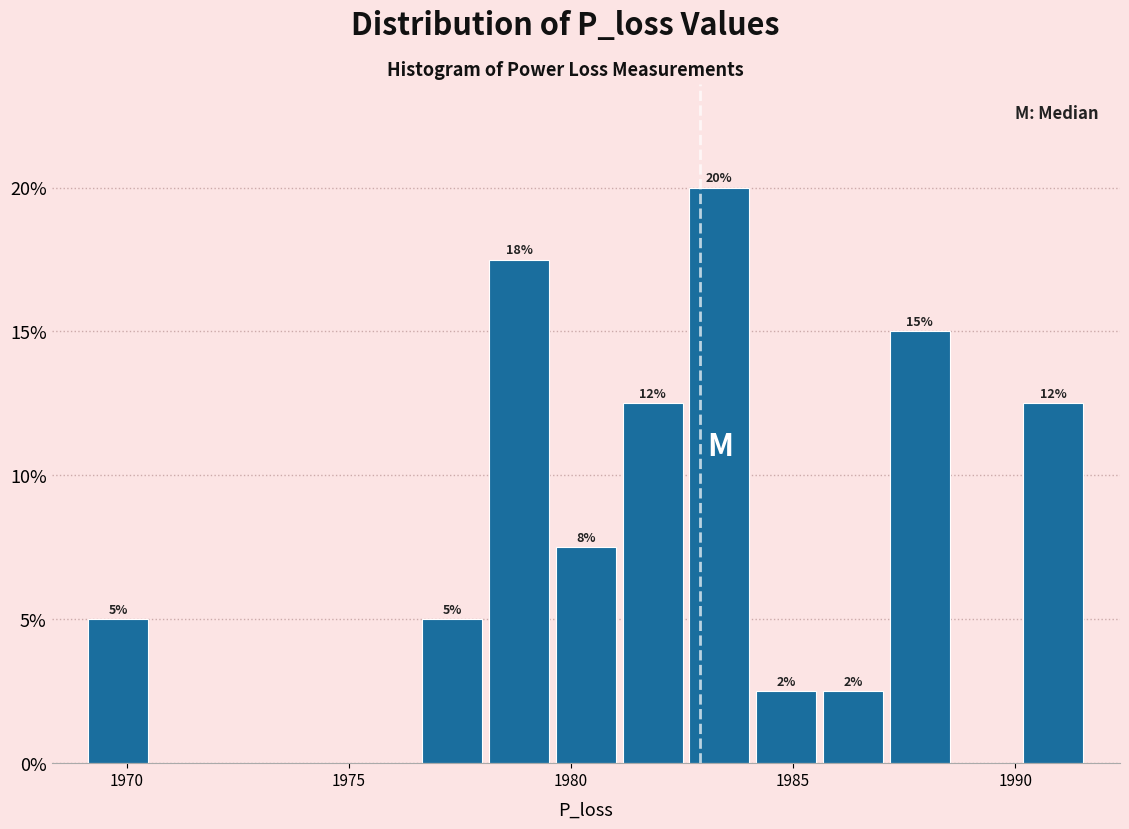

Read against the x-axis, roughly where is the centre of the tallest bar?

1983.5